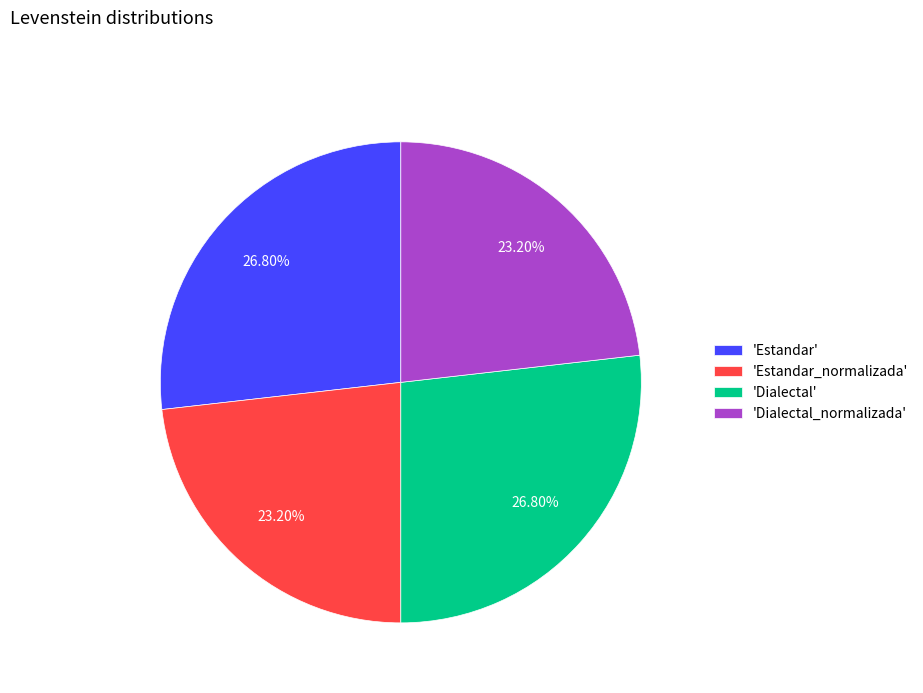

Is there any slice that represents more than half of the pie?

No